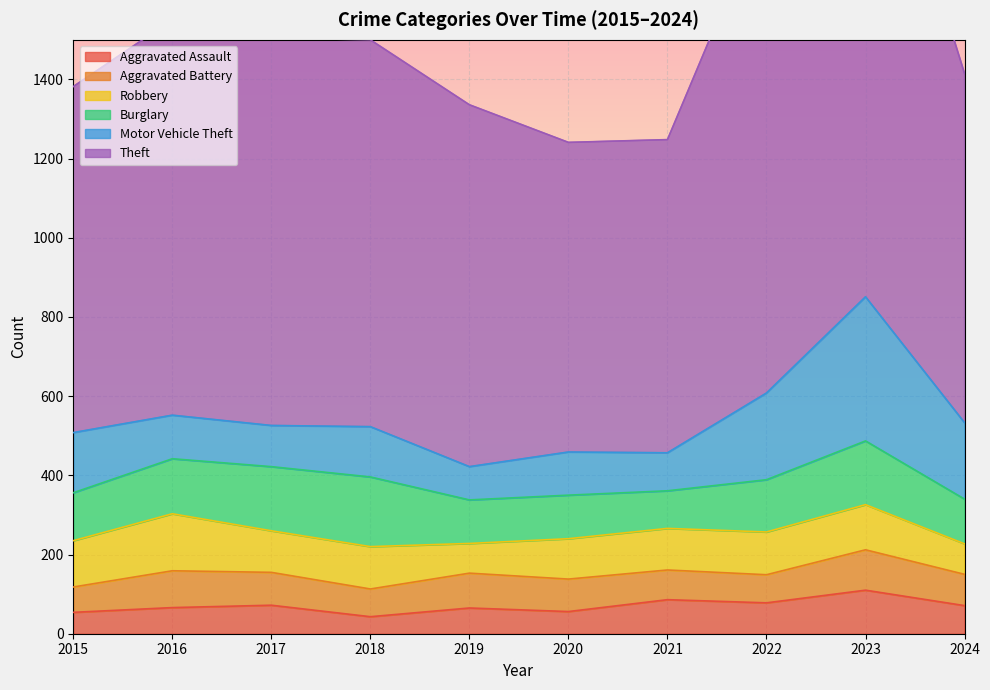

What is the value of the Robbery point at the 9th from the left?

114